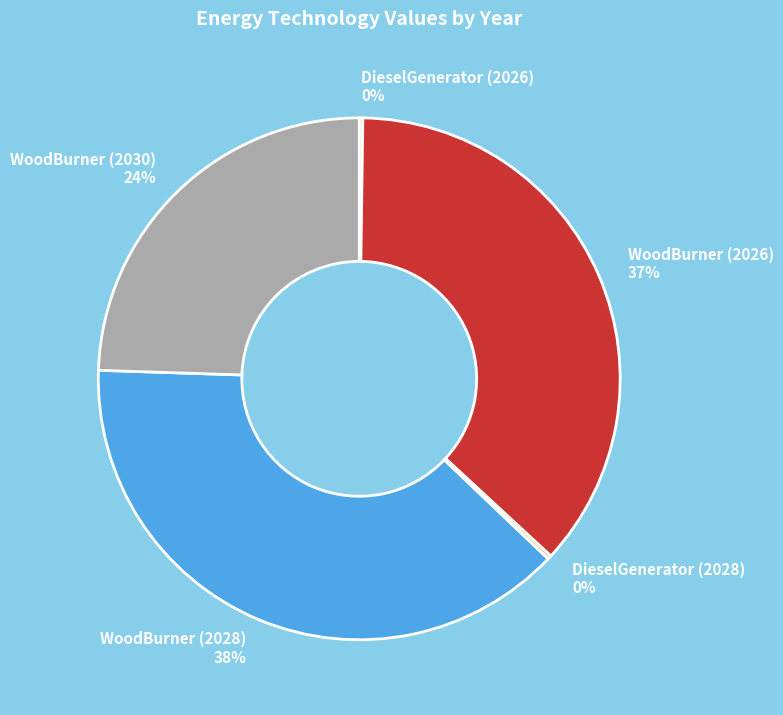

Which category has the biggest portion of the pie?

WoodBurner (2028)